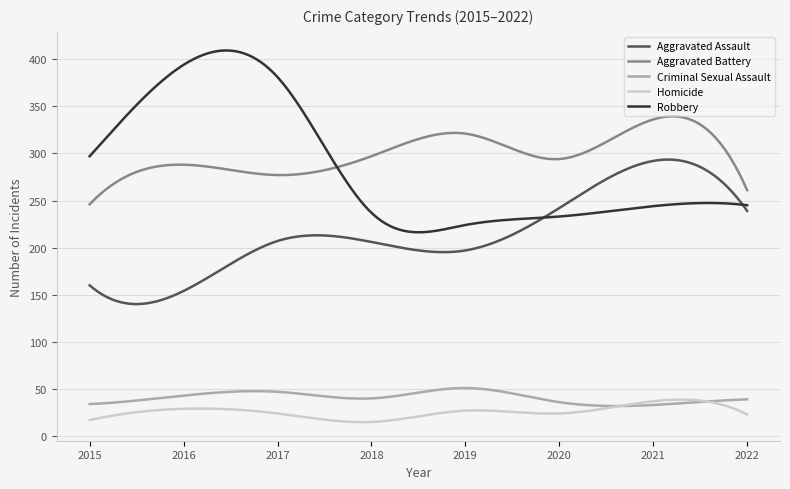

True or false: Homicide and Aggravated Assault intersect in this chart.

False